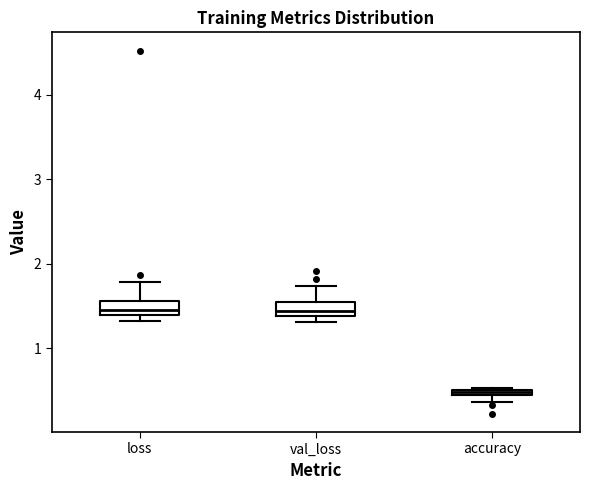

Where is the lower edge of the box for loss on the y-axis? The values are not printed on the chart, so give them approximately, as read against the axis.

1.4